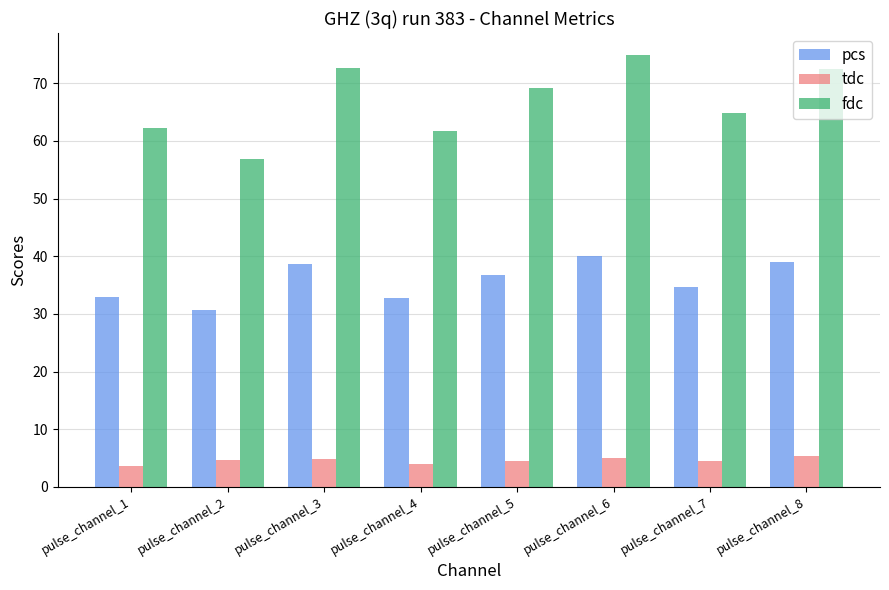

Which series has the widest spread of values?

fdc